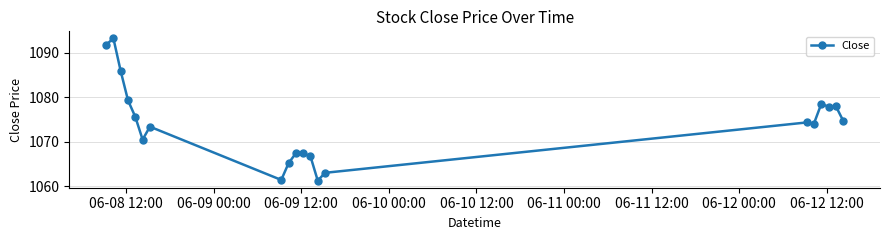

What is the smallest value displayed?

1061.3